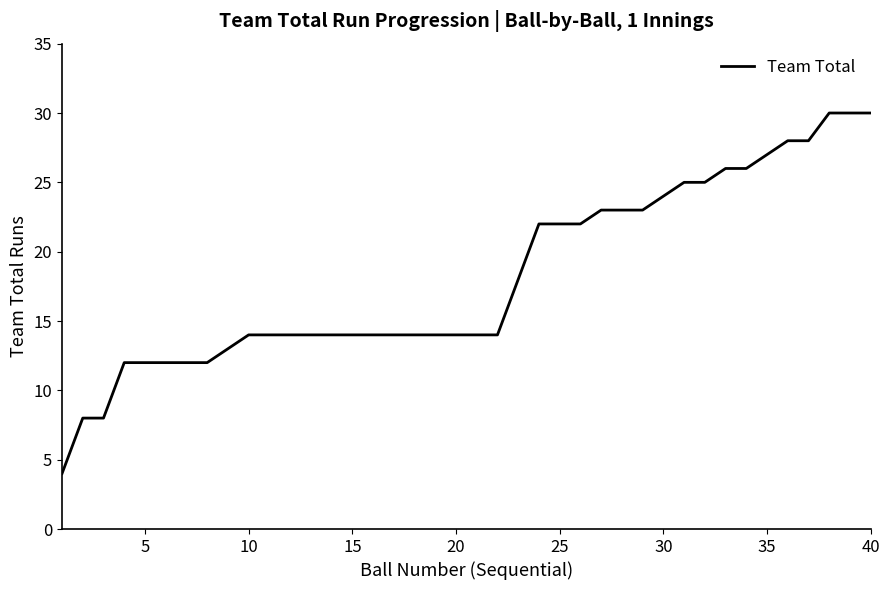

What is the maximum value shown in the chart?

30